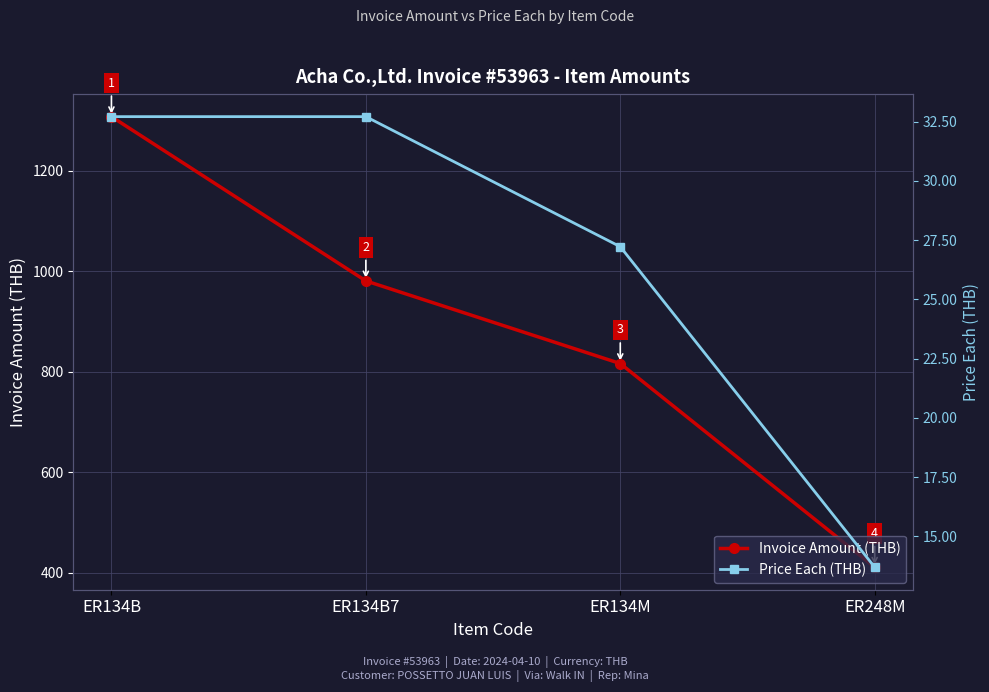

At which label is Price Each (THB) closest to 23?

ER134M